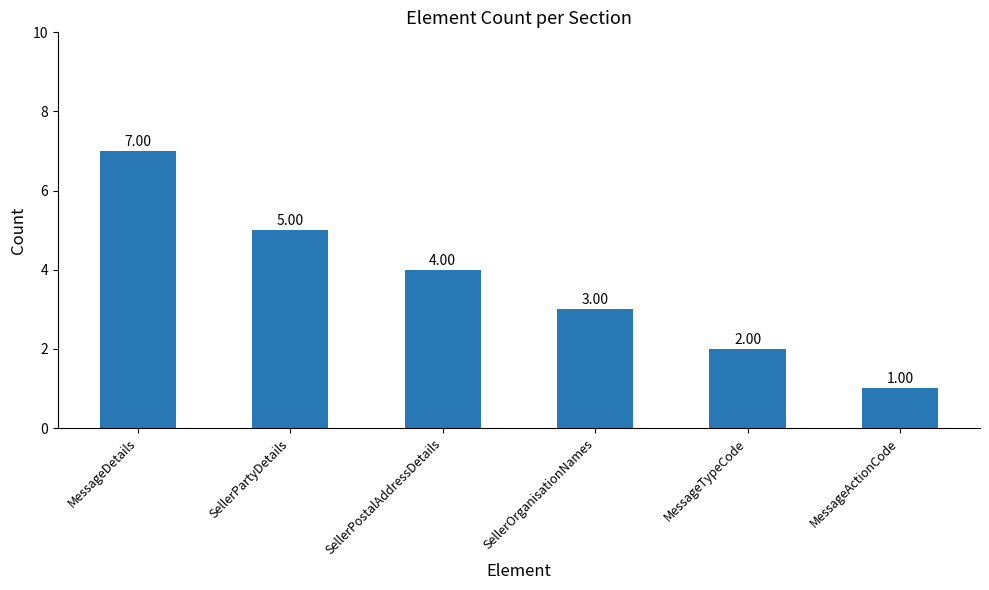

Where does the data first go above 4?

MessageDetails